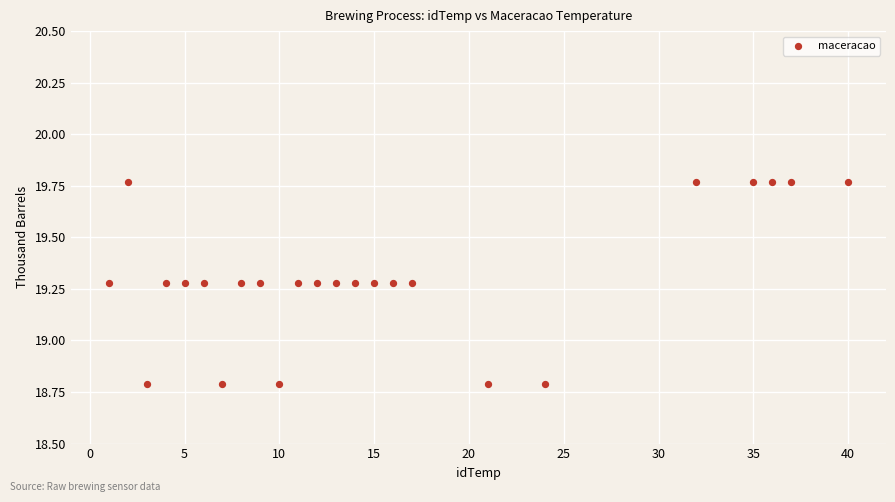

What is the range of X values (max minus min)?

39.0